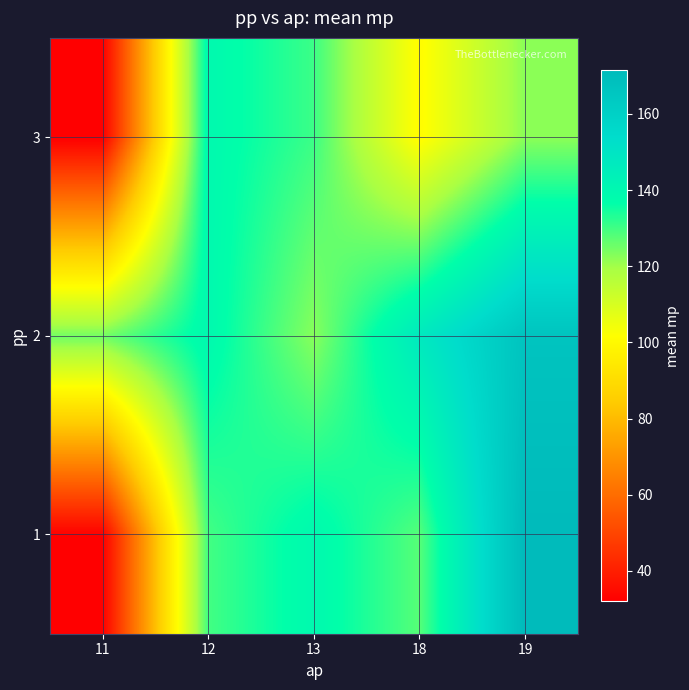

Between 11 and 18, which series saw the biggest shift?

1